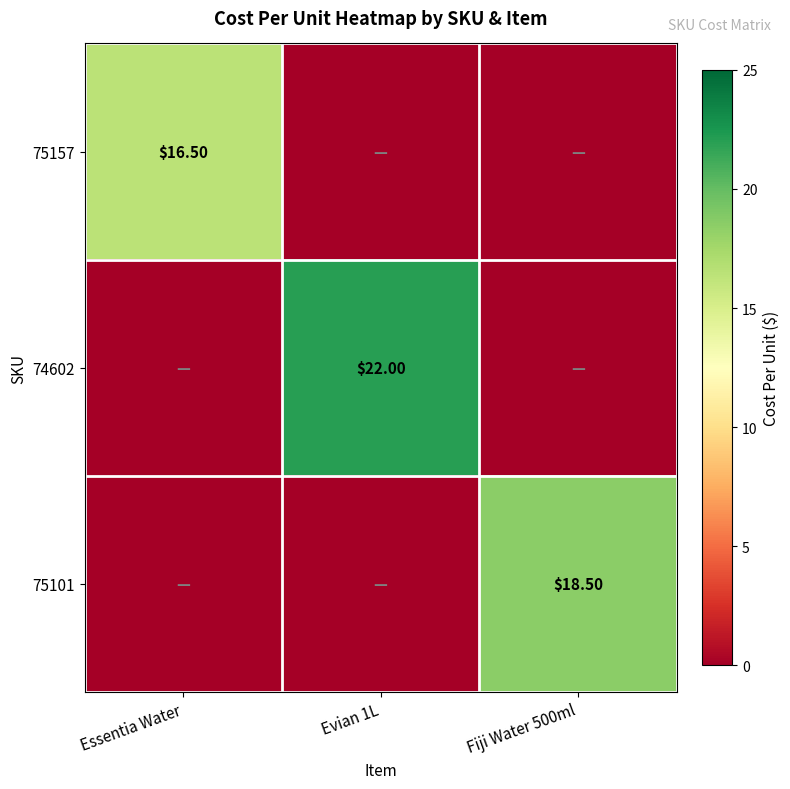

Between Essentia Water and Evian 1L, which is larger?

Essentia Water